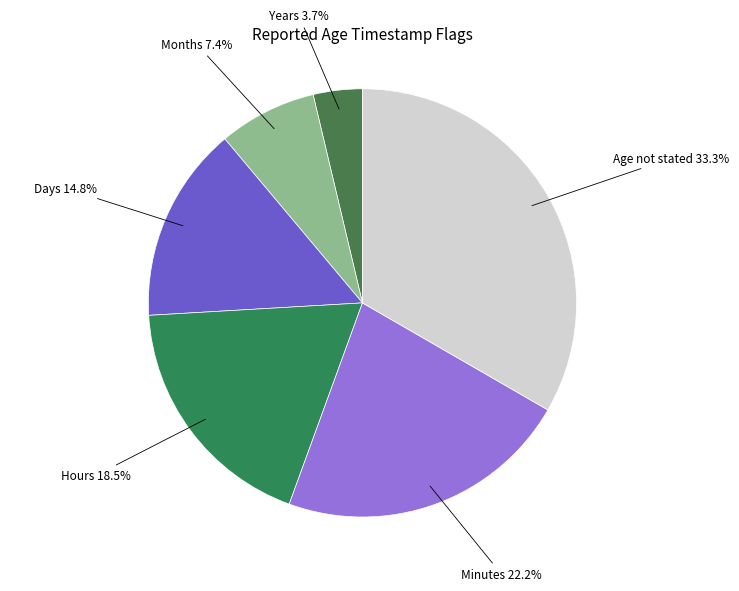

What is the smallest slice in the pie chart?

Years